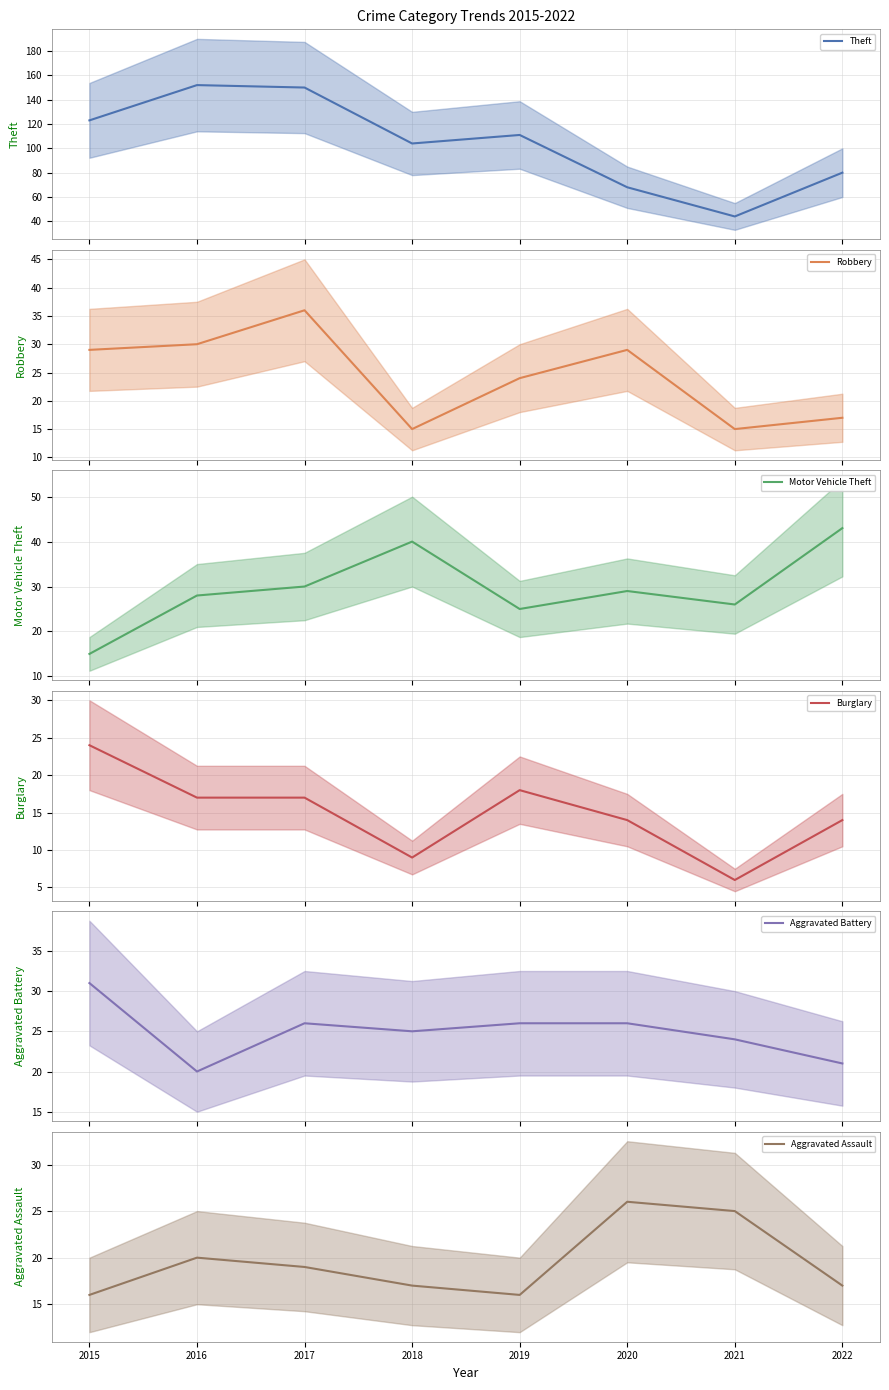

The Burglary series shows 14 at 2022. True or false?

True